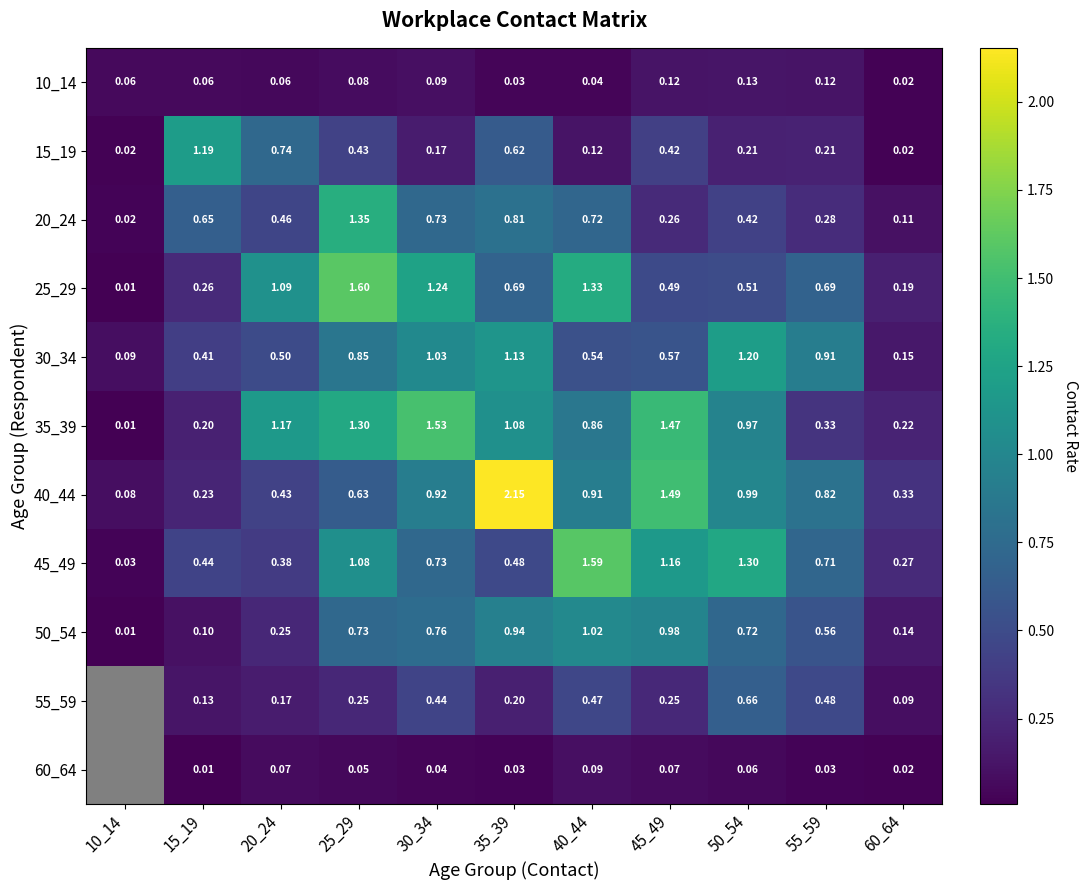

Is the value of 30_34 at 35_39 greater than the value of 10_14 at 10_14?

Yes